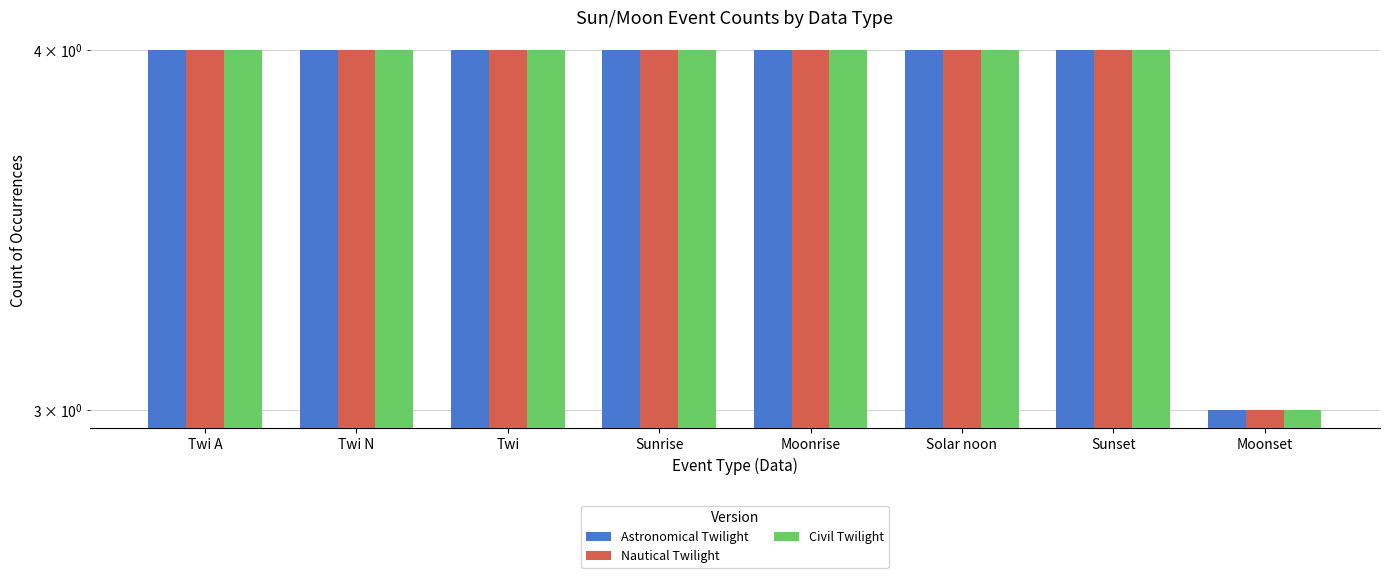

Reading right to left, what are all the values shown in this chart?

Astronomical Twilight: 3	4	4	4	4	4	4	4
Nautical Twilight: 3	4	4	4	4	4	4	4
Civil Twilight: 3	4	4	4	4	4	4	4